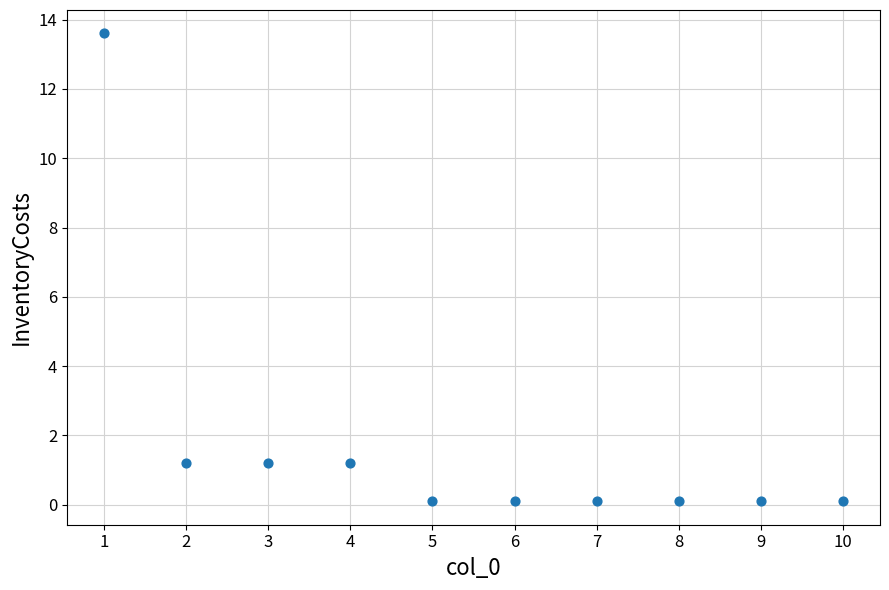

What is the average Y value?

1.8